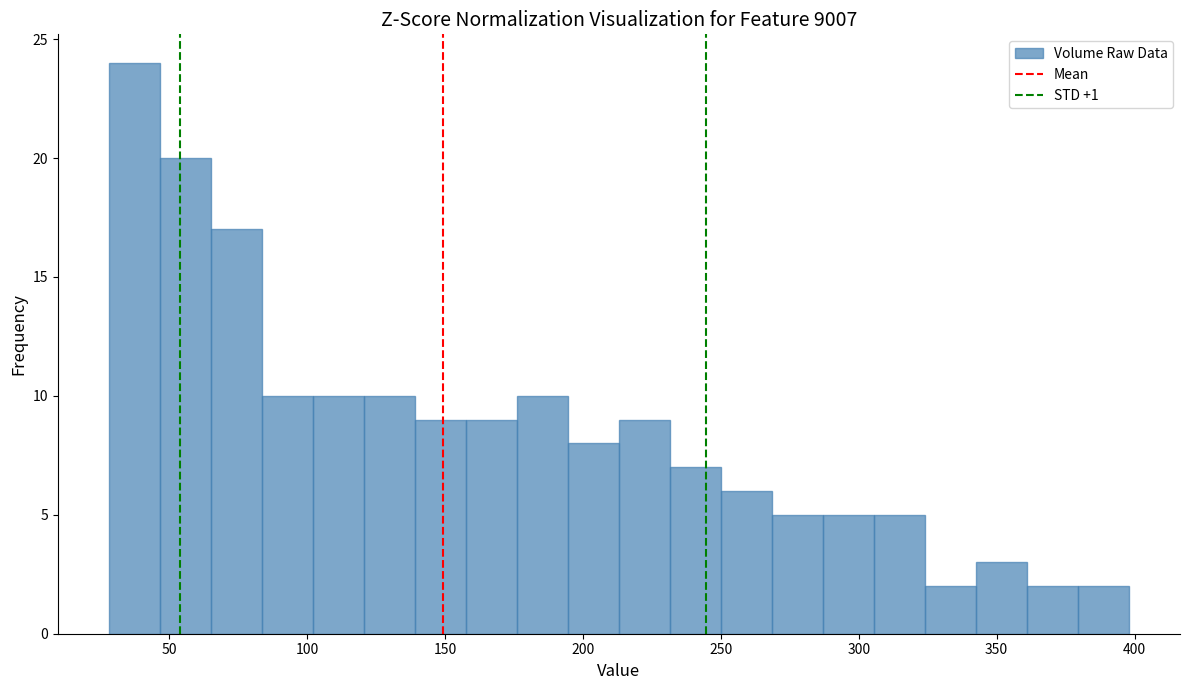

Around what value on the x-axis is the tallest bar? Give the approximate position of its centre, as read against the axis.

35